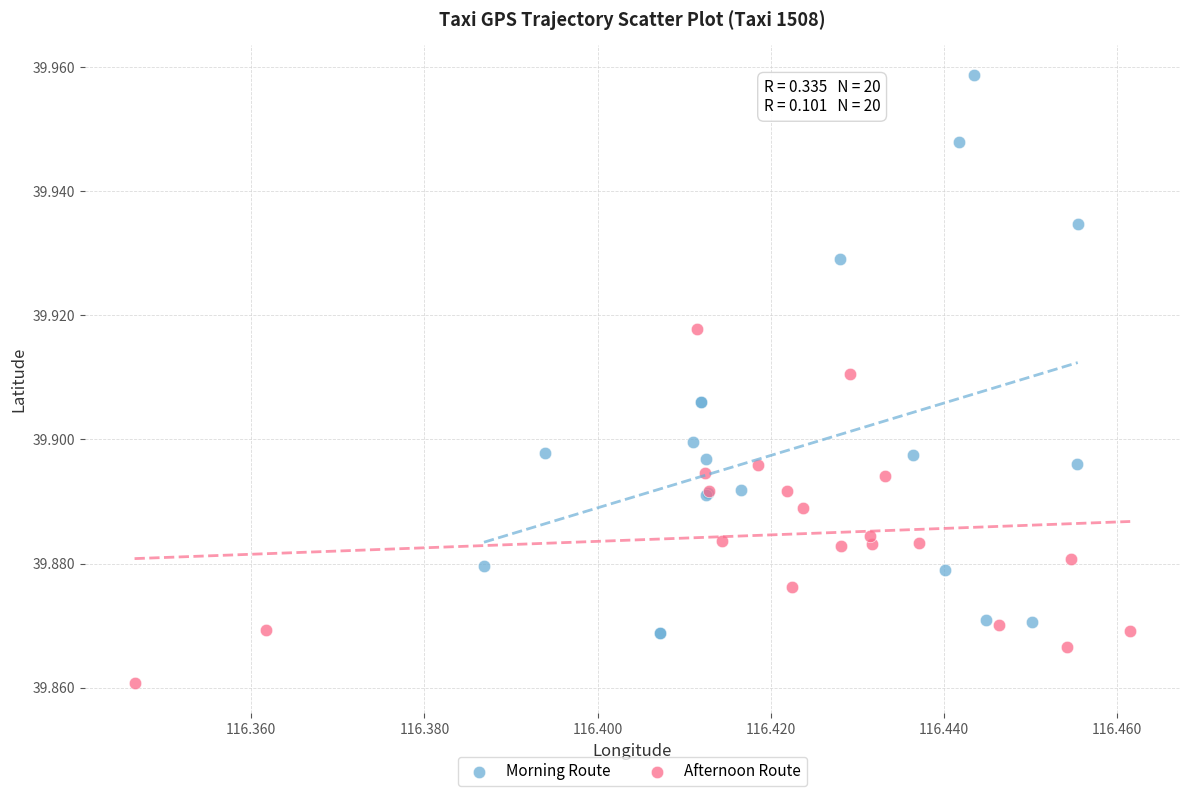

Which series has the largest Y range (max minus min)?

Morning Route